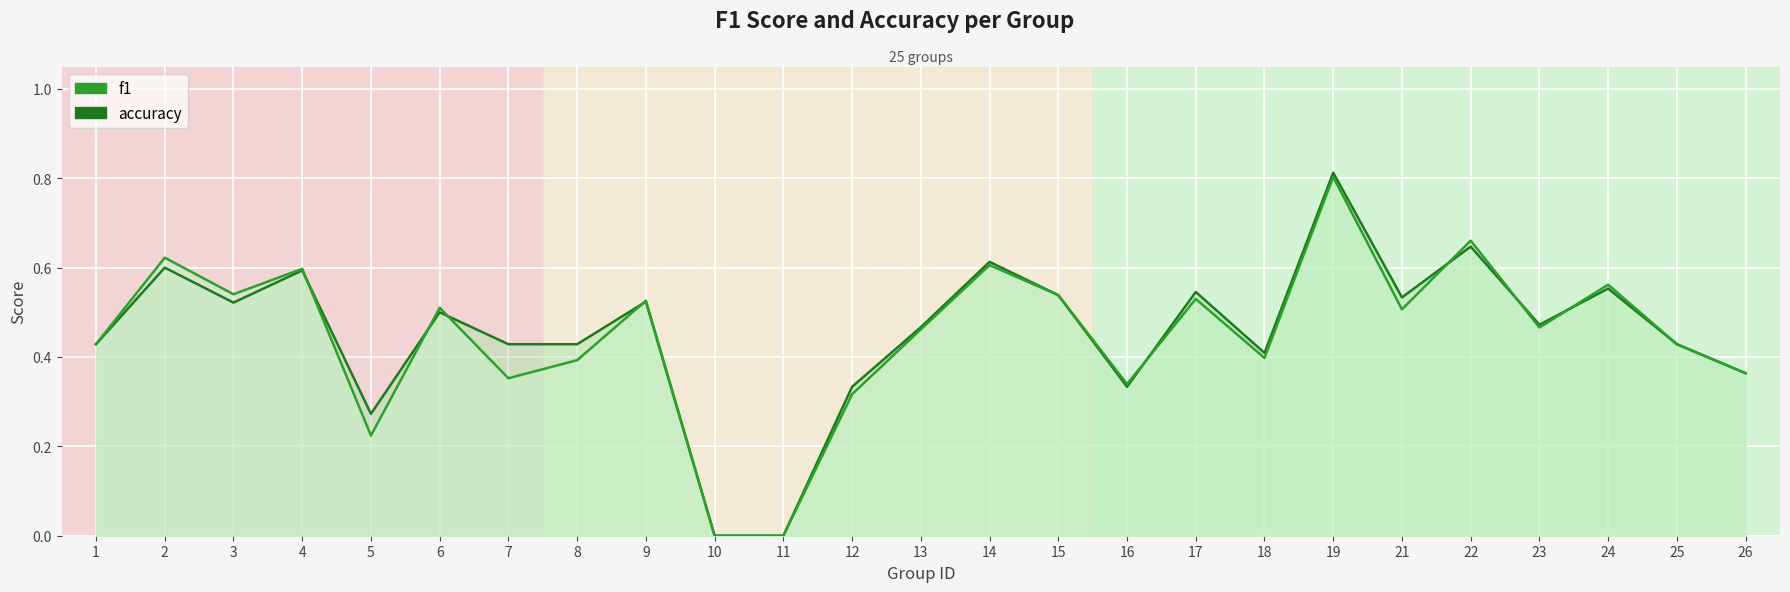

Is it true that accuracy equals 0.4 at 8?

True